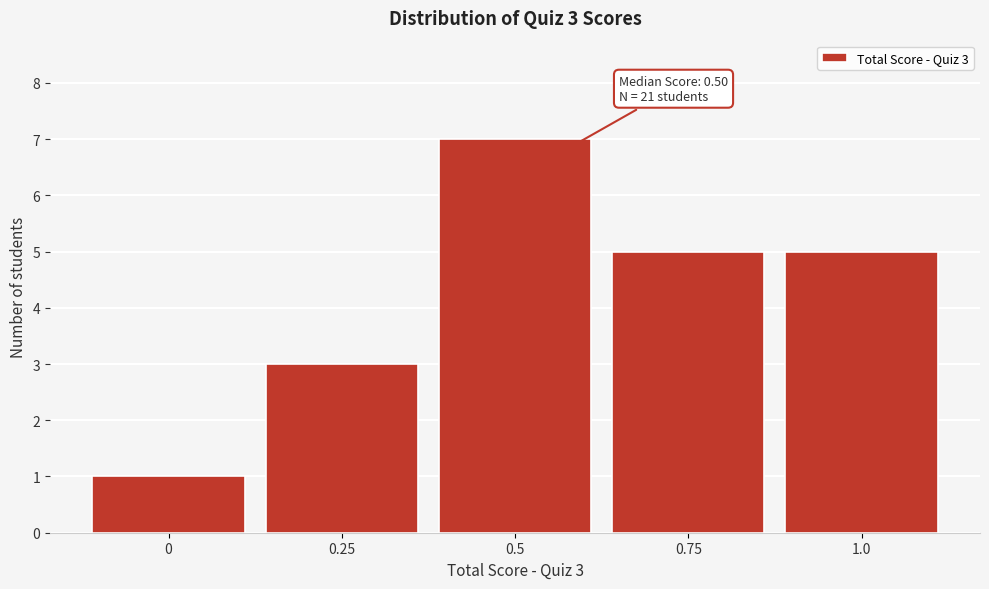

Which range on the x-axis has the tallest bar?

0.375 to 0.625